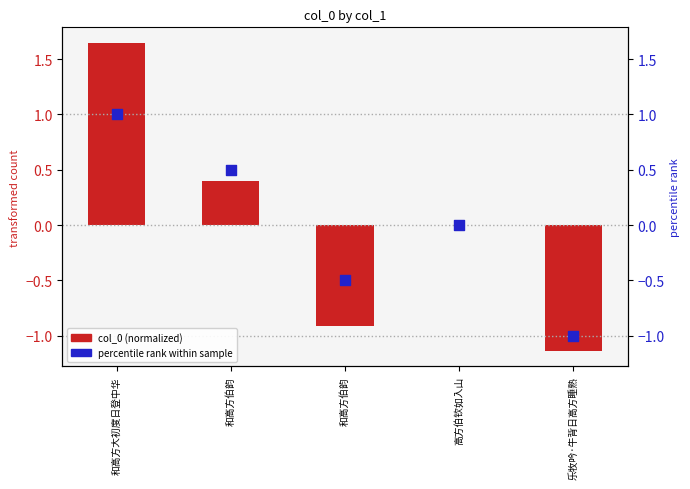

At how many categories does at least one series exceed 0?

3